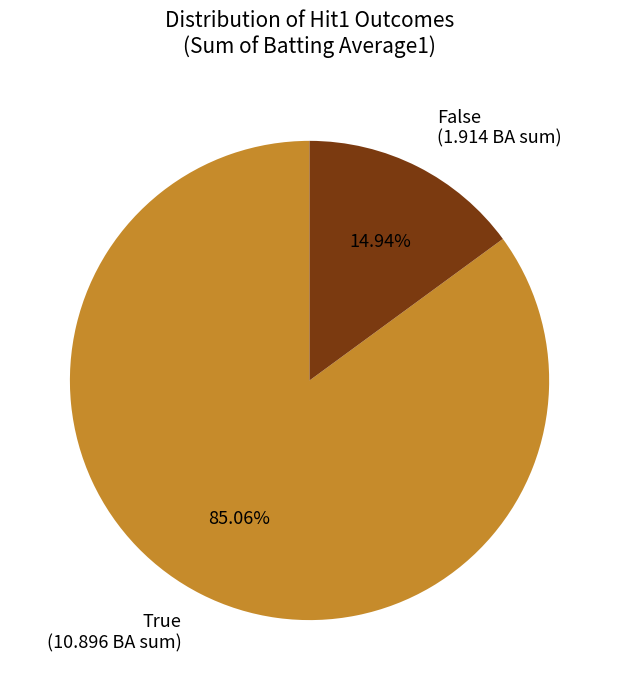

Does True (10.896 BA sum) represent more than half of the total?

Yes